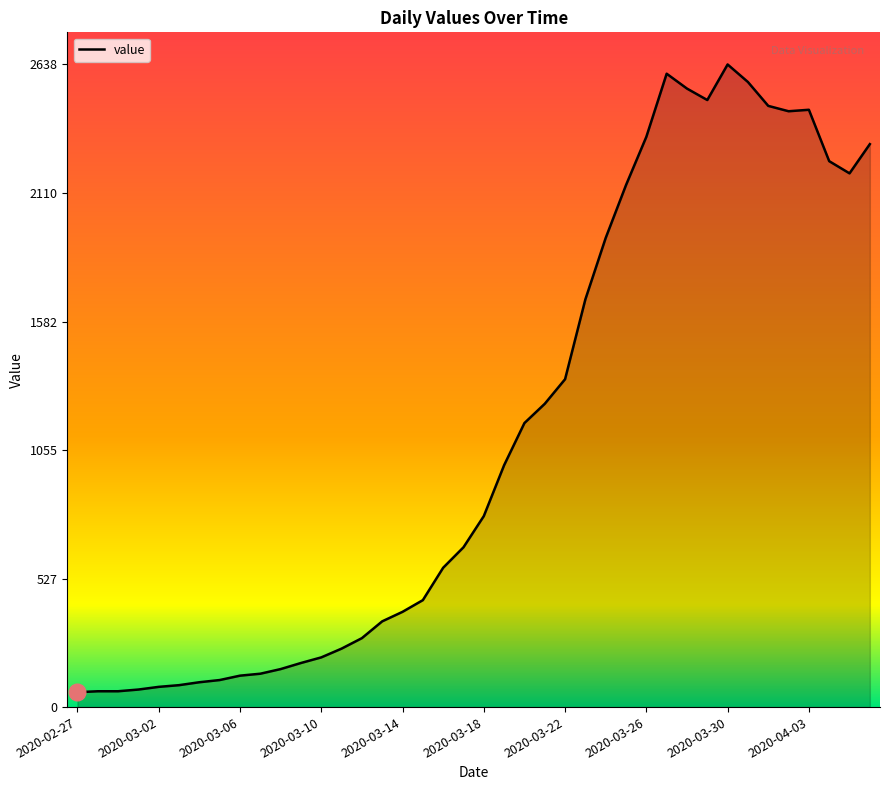

Does the chart have visible grid lines?

No